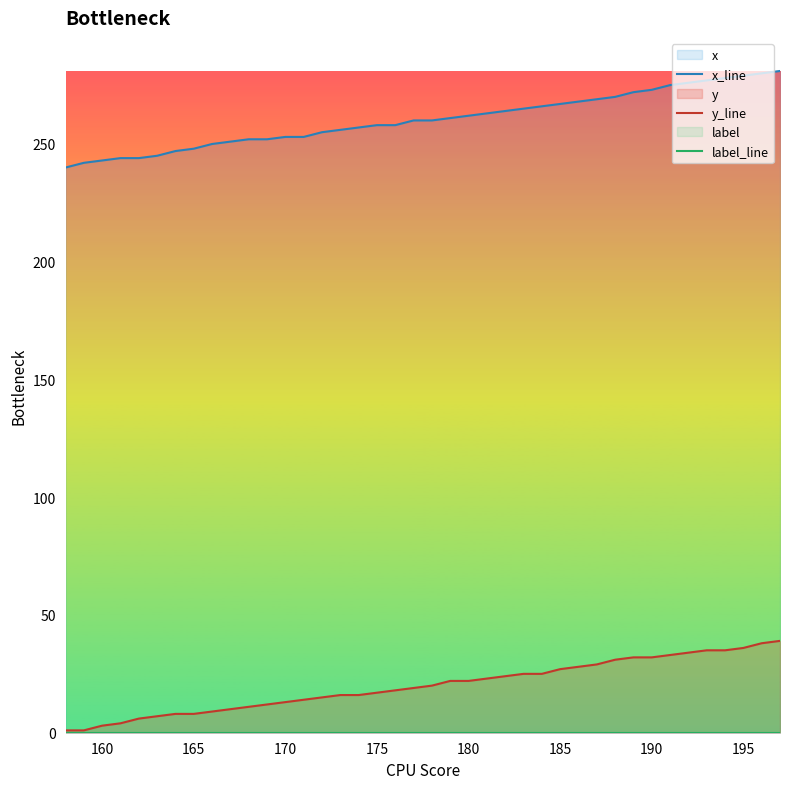

Which series has the widest spread of values?

x_line